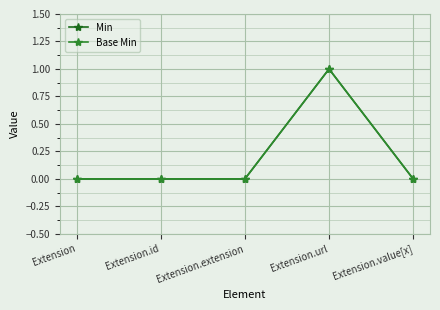

True or false: Base Min has more than 2 points higher than both neighbors.

False